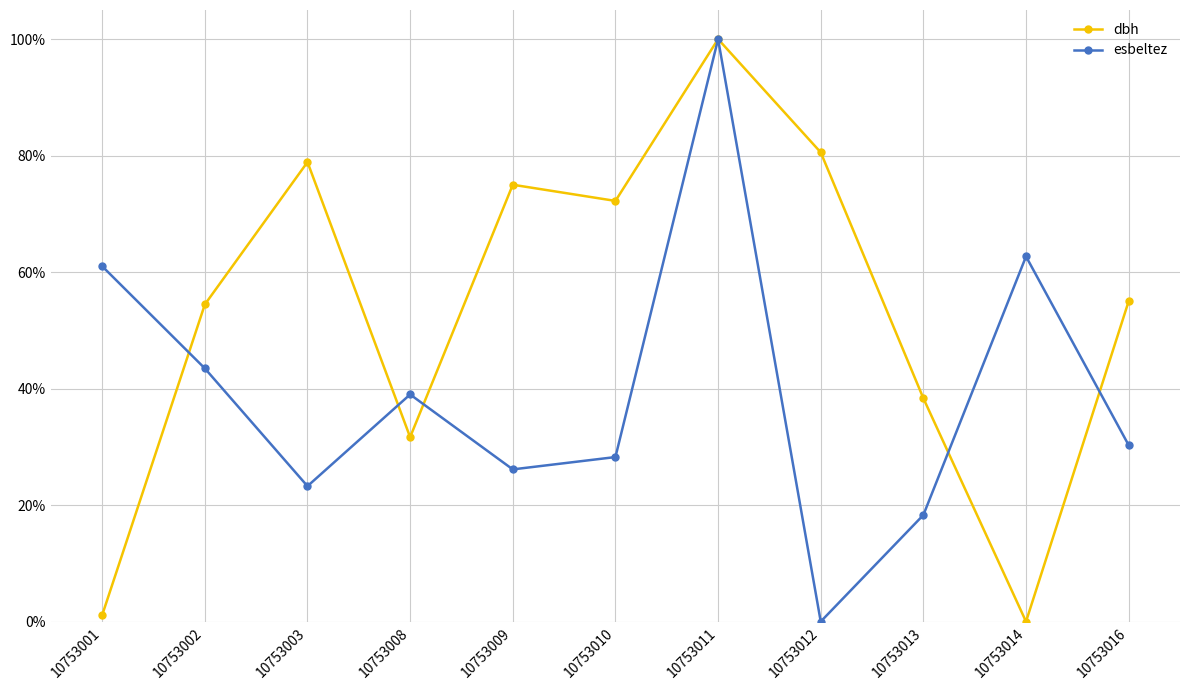

What are all the series names shown in the legend?

dbh, esbeltez